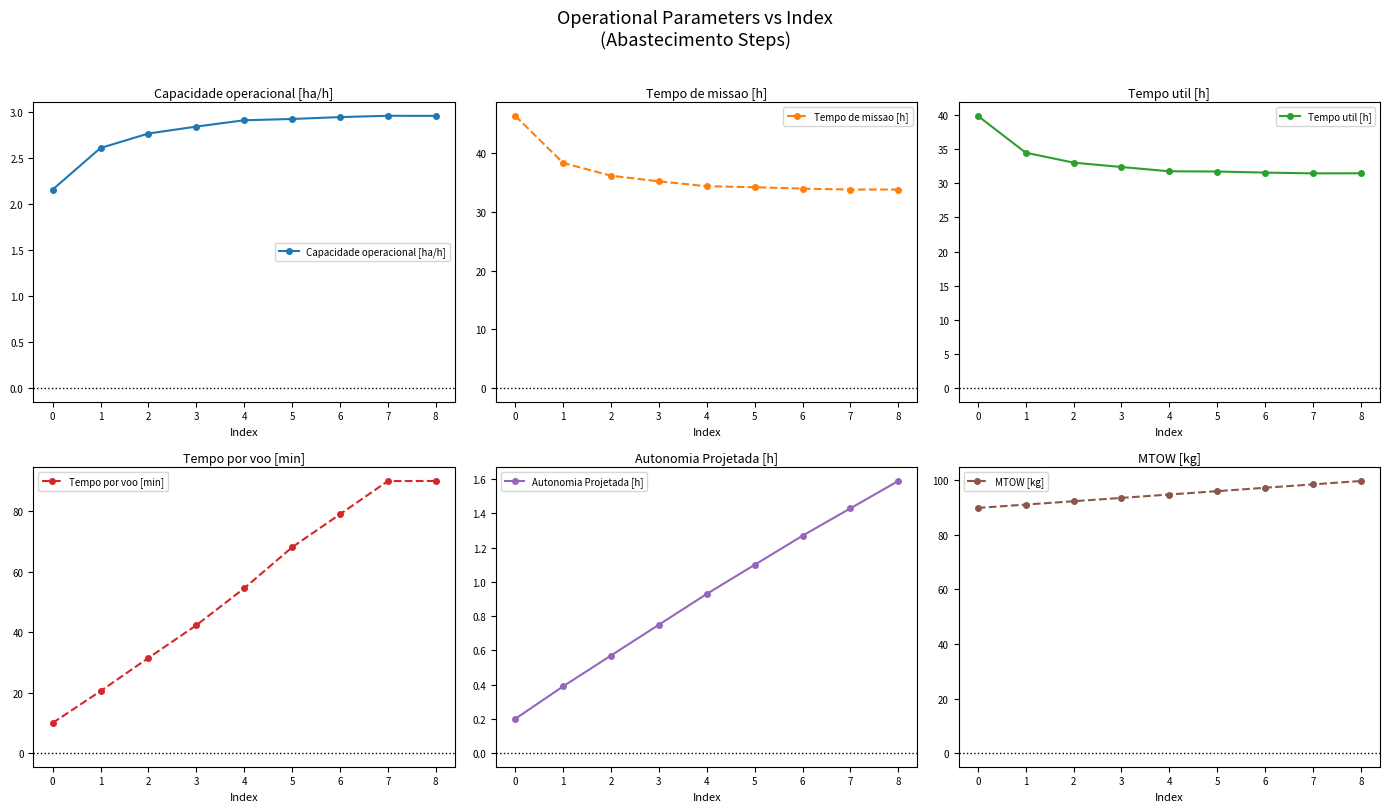

How many data points does each series have?

9